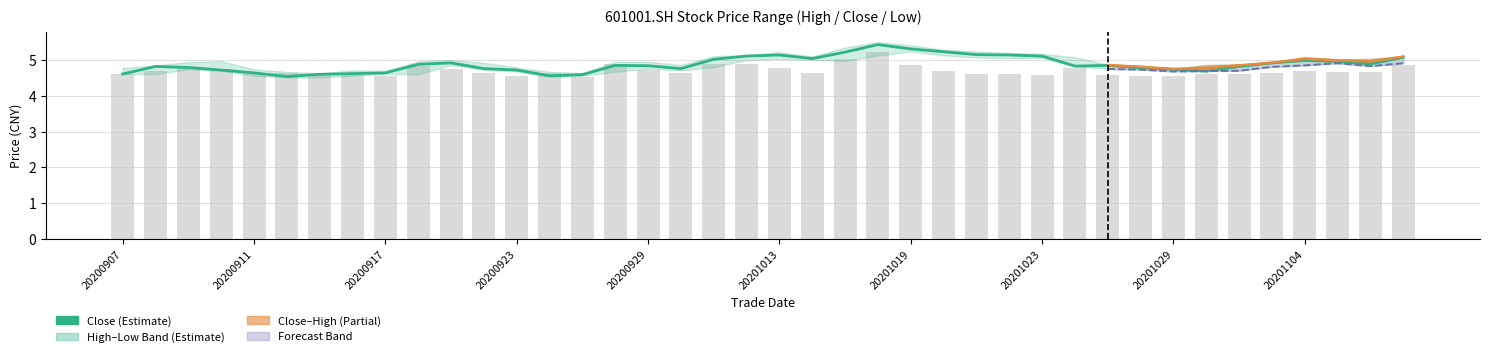

What is the ratio of the value at 20200917 to the value at 14?

1.0